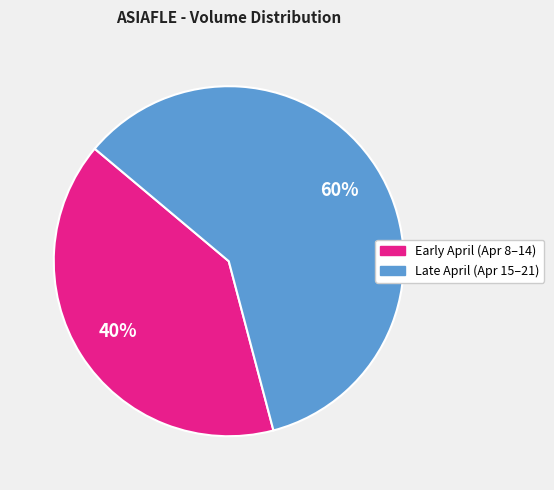

To the nearest percent, what is the average slice percentage?

50%